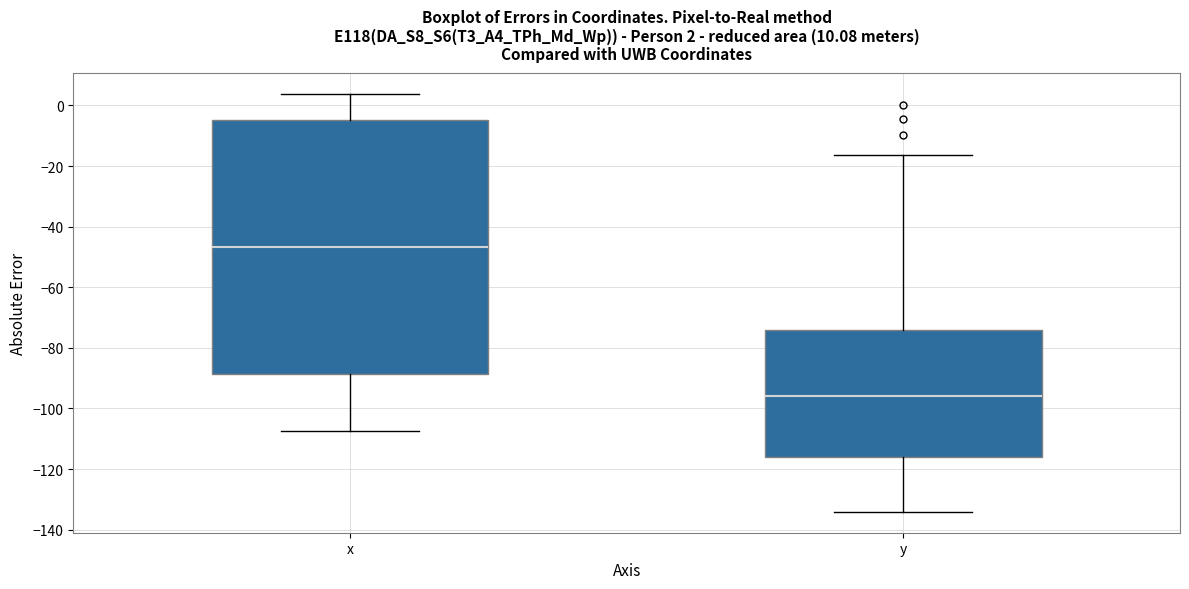

Which box has the lowest median line?

y